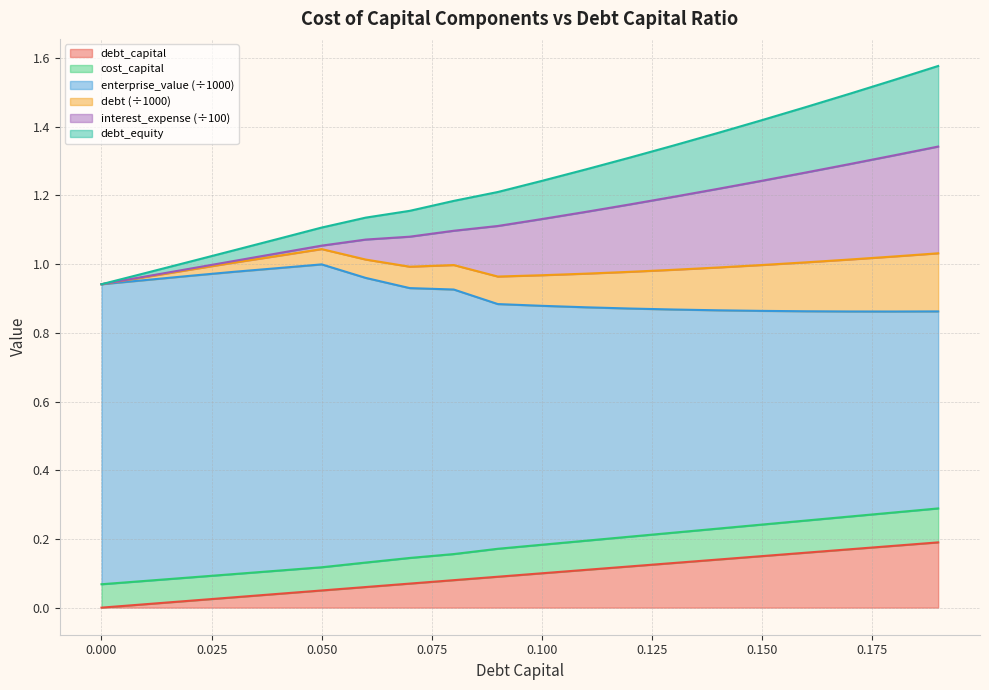

Read the debt_equity value at 0.09.

1.1